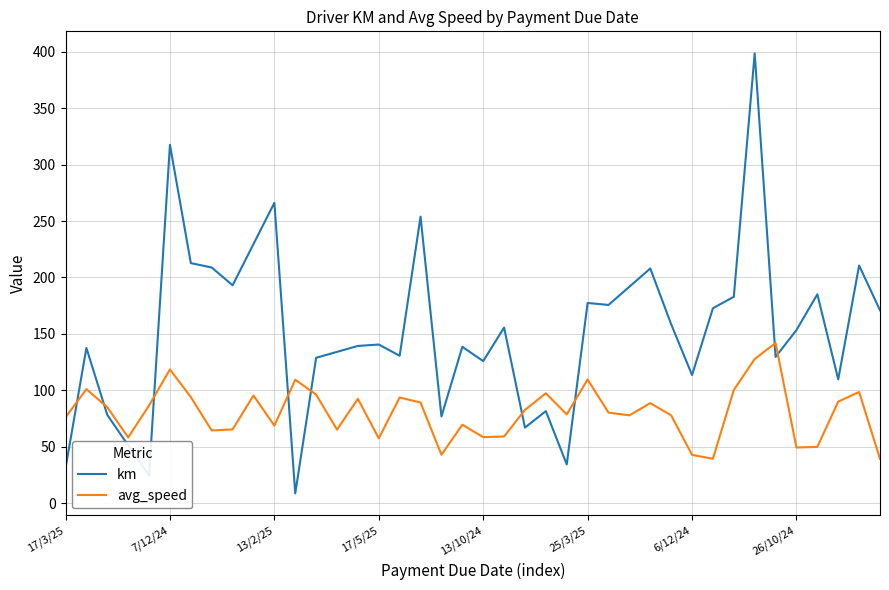

List the series in order of their overall mean, highest first.

km, avg_speed